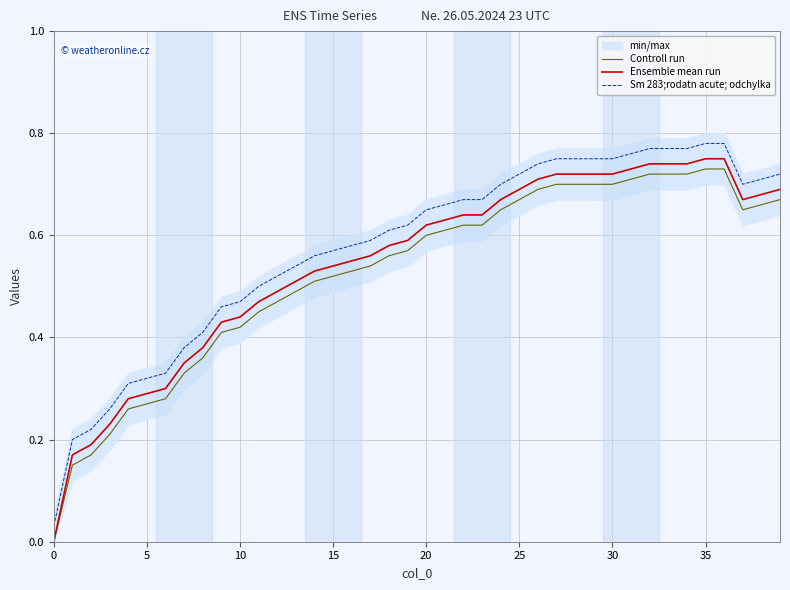

What is the value of the Controll run point at the 7th from the left?

0.3